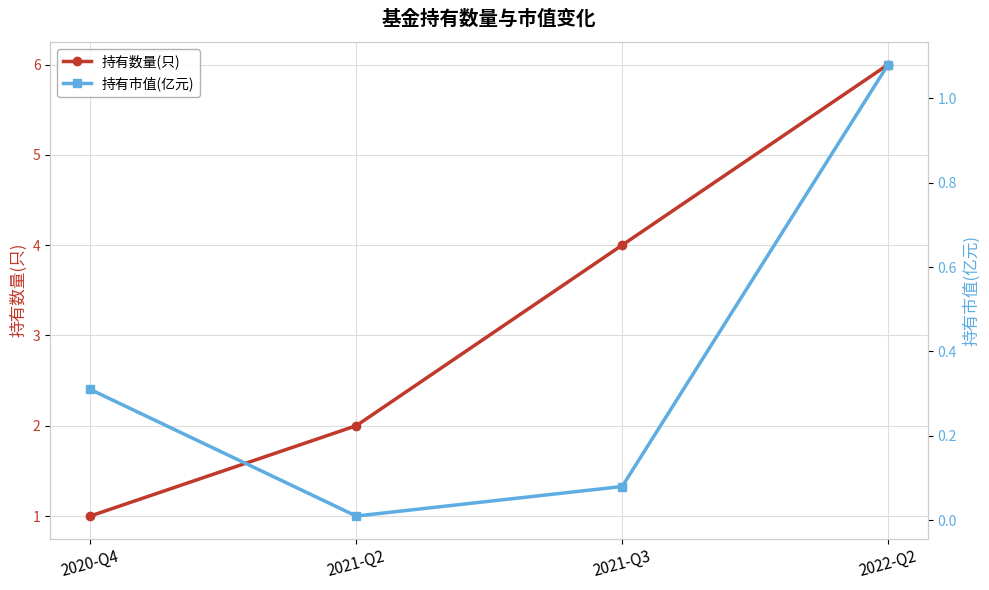

Read the 持有市值(亿元) value at 2020-Q4.

0.3